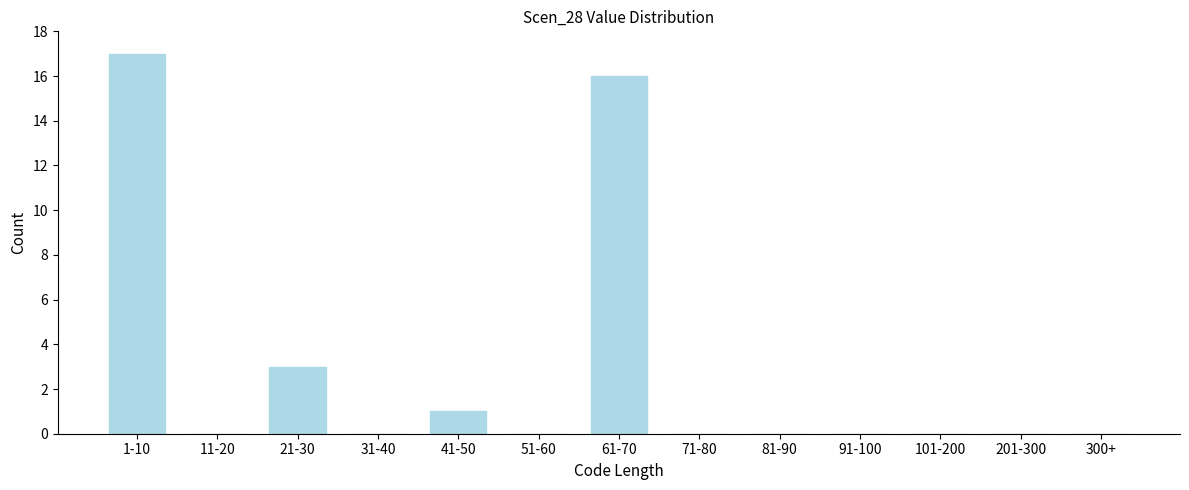

Reading left to right, transcribe all the data shown in this chart.

1-10=17	11-20=0	21-30=3	31-40=0	41-50=1	51-60=0	61-70=16	71-80=0	81-90=0	91-100=0	101-200=0	201-300=0	300+=0